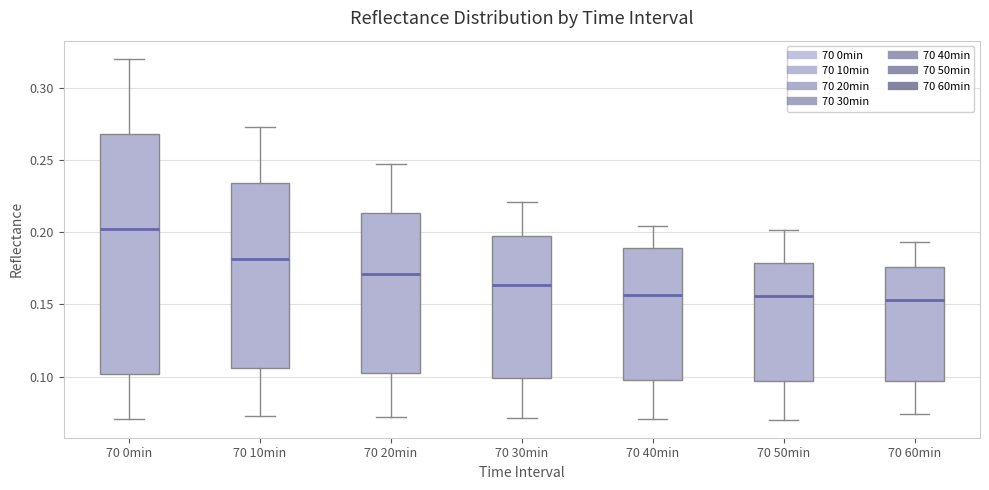

Where does the upper whisker of the box for 70 60min end on the y-axis? The values are not printed on the chart, so give them approximately, as read against the axis.

0.195